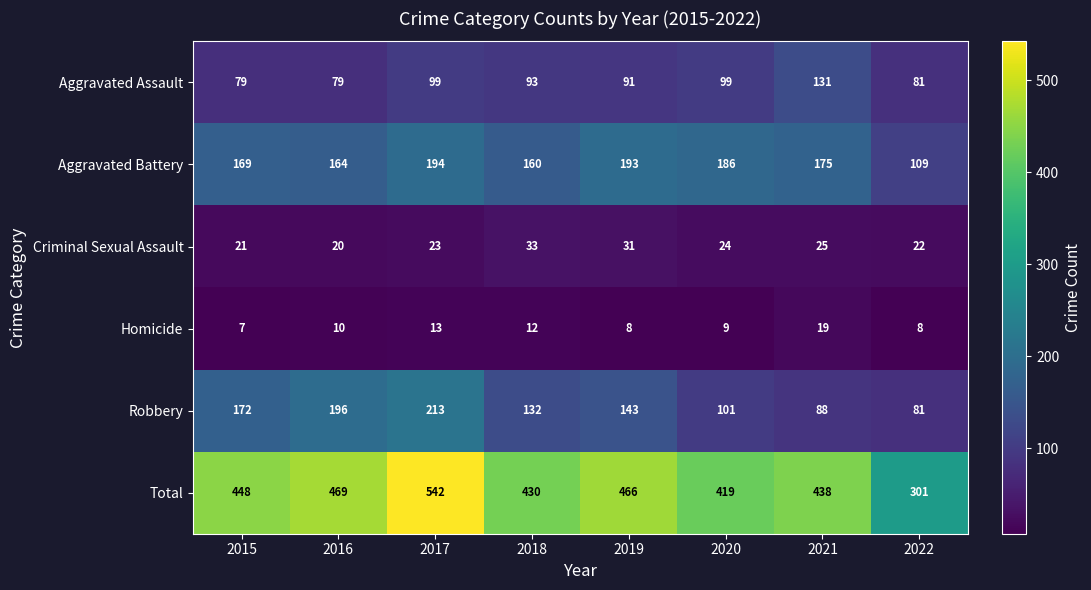

The value of Criminal Sexual Assault at 2015 is 14. True or false?

False